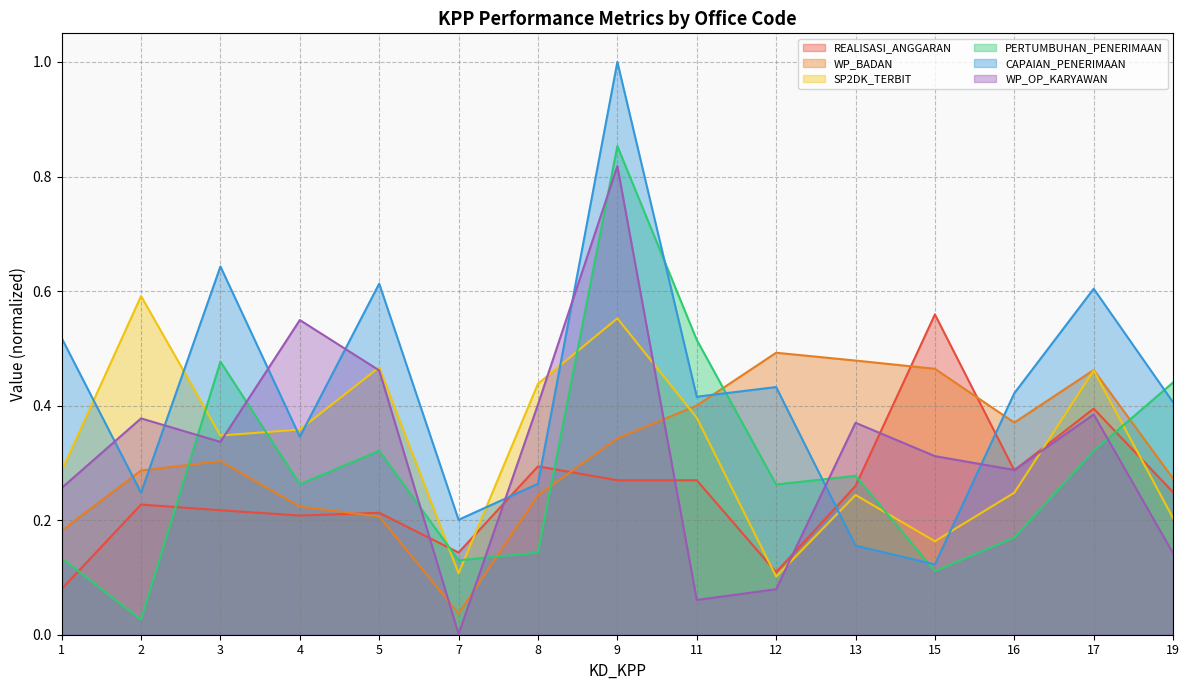

Rank the categories by SP2DK_TERBIT value from lowest to highest.

12, 7, 15, 19, 13, 16, 1, 3, 4, 11, 8, 17, 5, 9, 2